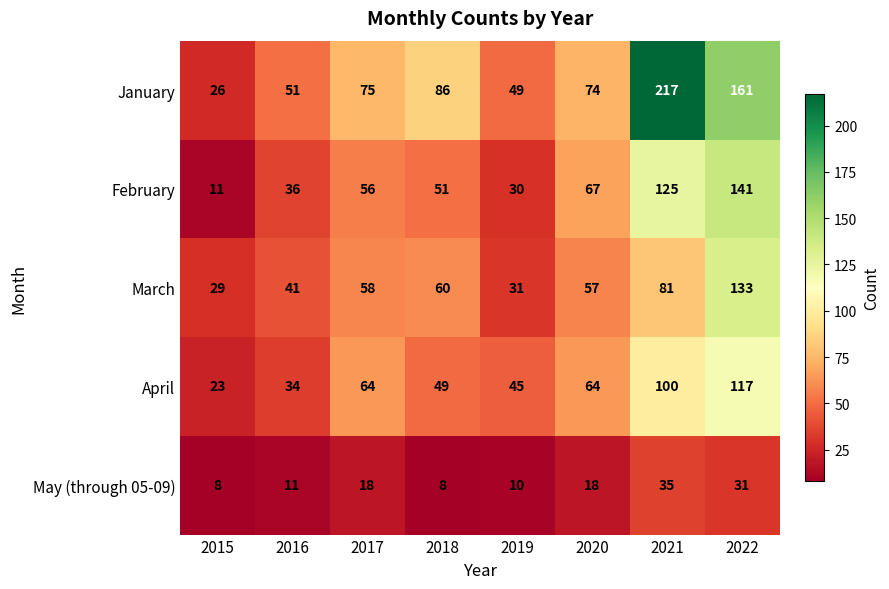

How many categories are shown in the chart?

8